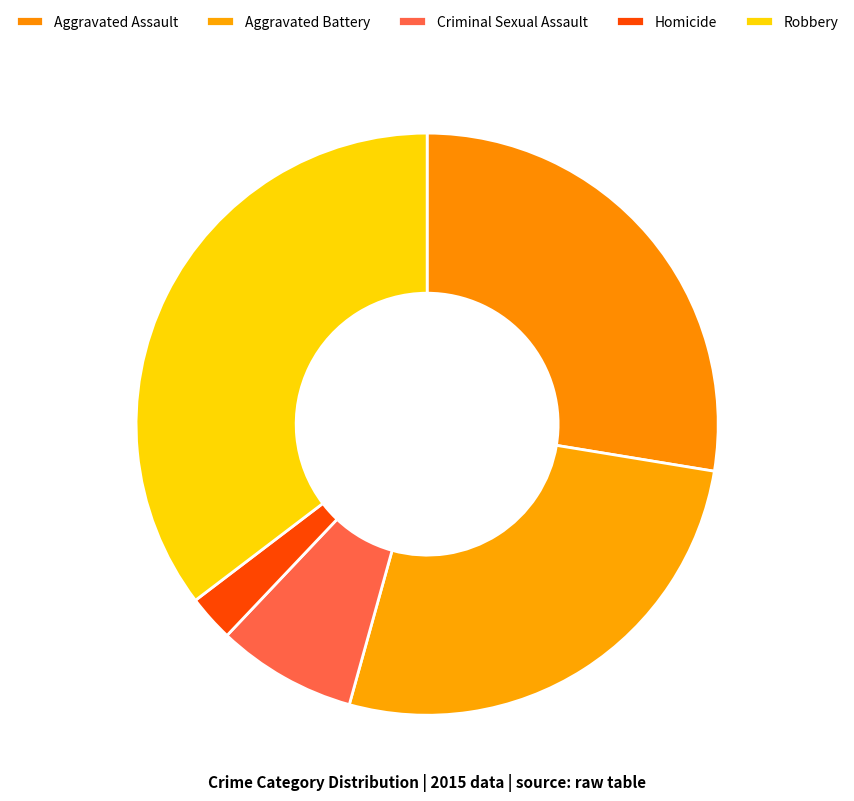

What percentage is the Criminal Sexual Assault slice, to the nearest percent?

8%